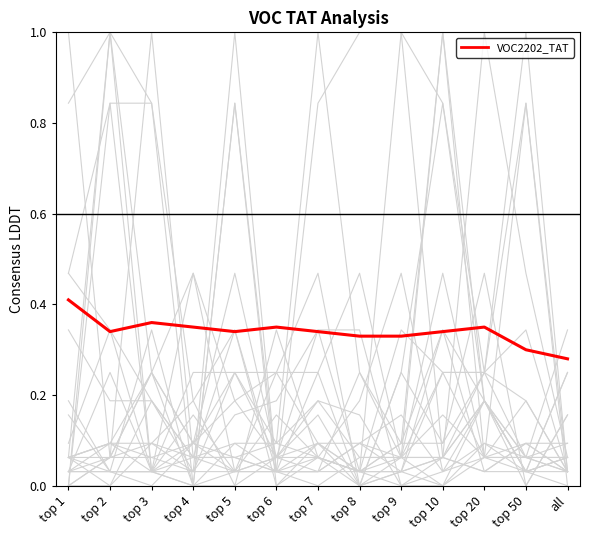

At how many categories does at least one series exceed 0?

13